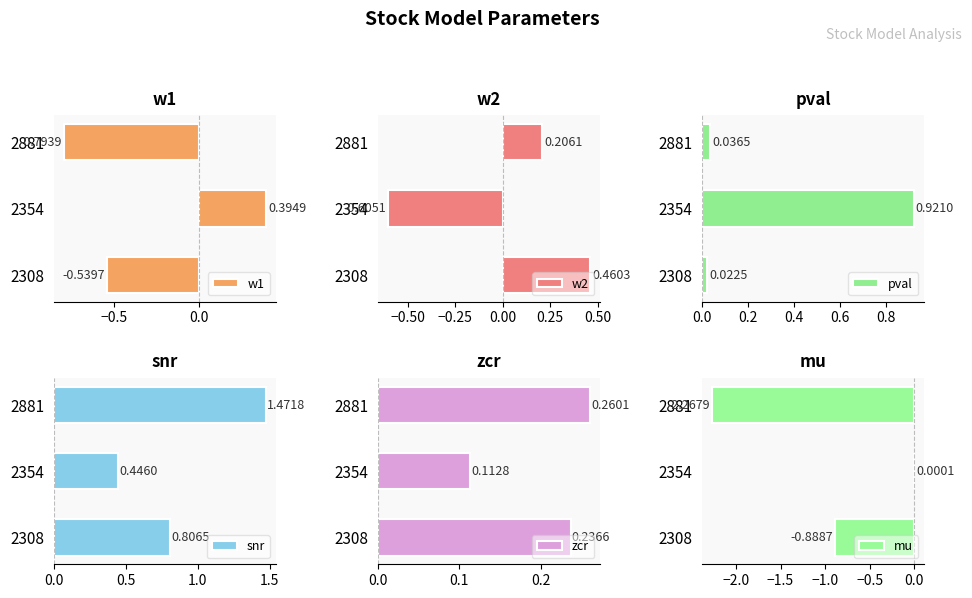

What is the smallest value displayed?

-2.3